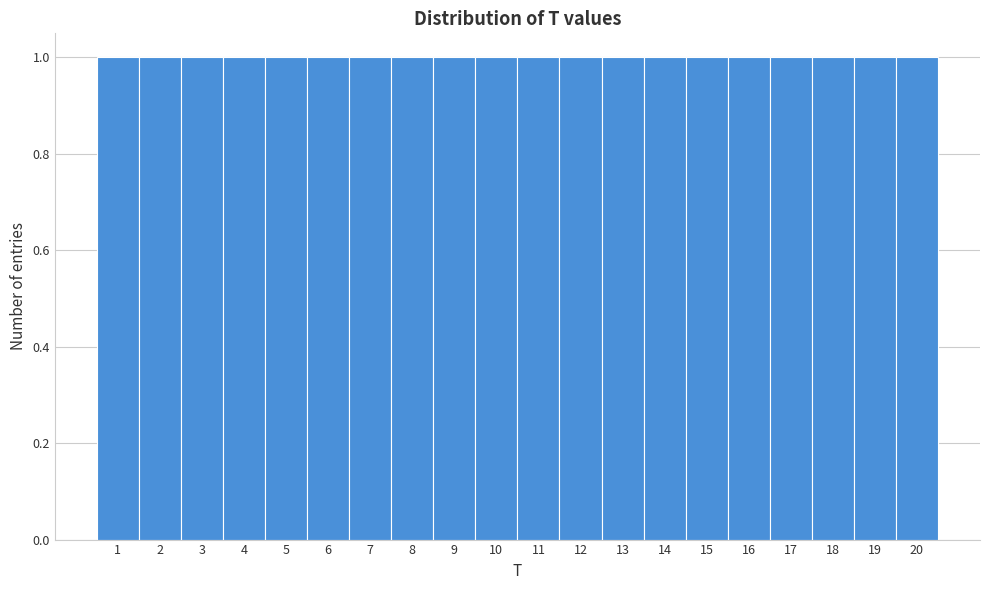

Reading left to right, list every bar in this chart as the range it spans on the x-axis followed by its height. The values are not printed on the chart, so give them approximately, as read against the axis.

0.5 to 1.5: 1
1.5 to 2.5: 1
2.5 to 3.5: 1
3.5 to 4.5: 1
4.5 to 5.5: 1
5.5 to 6.5: 1
6.5 to 7.5: 1
7.5 to 8.5: 1
8.5 to 9.5: 1
9.5 to 10.5: 1
10.5 to 11.5: 1
11.5 to 12.5: 1
12.5 to 13.5: 1
13.5 to 14.5: 1
14.5 to 15.5: 1
15.5 to 16.5: 1
16.5 to 17.5: 1
17.5 to 18.5: 1
18.5 to 19.5: 1
19.5 to 20.5: 1